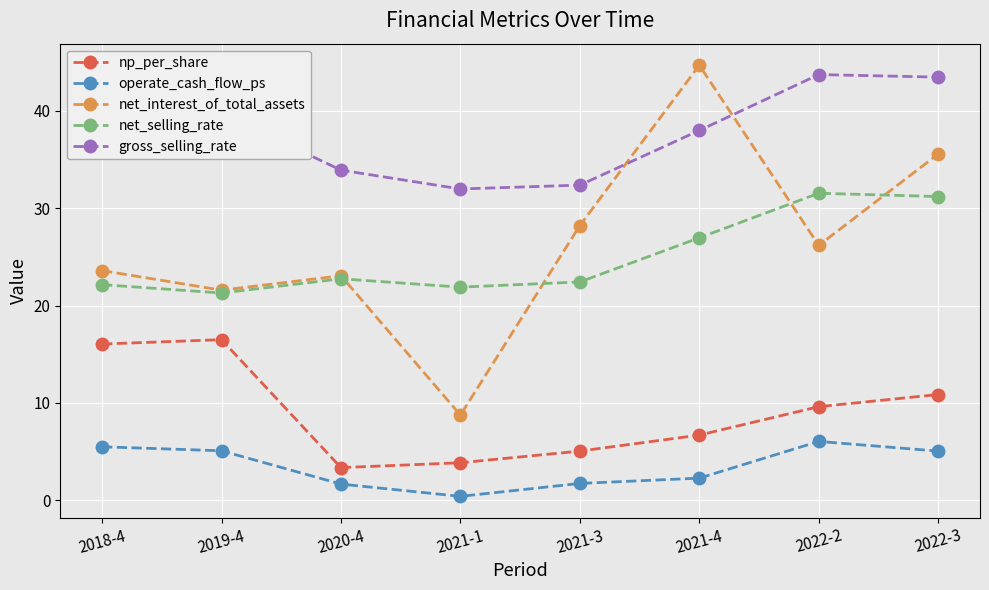

What is the label of the 8th point from the left?

2022-3